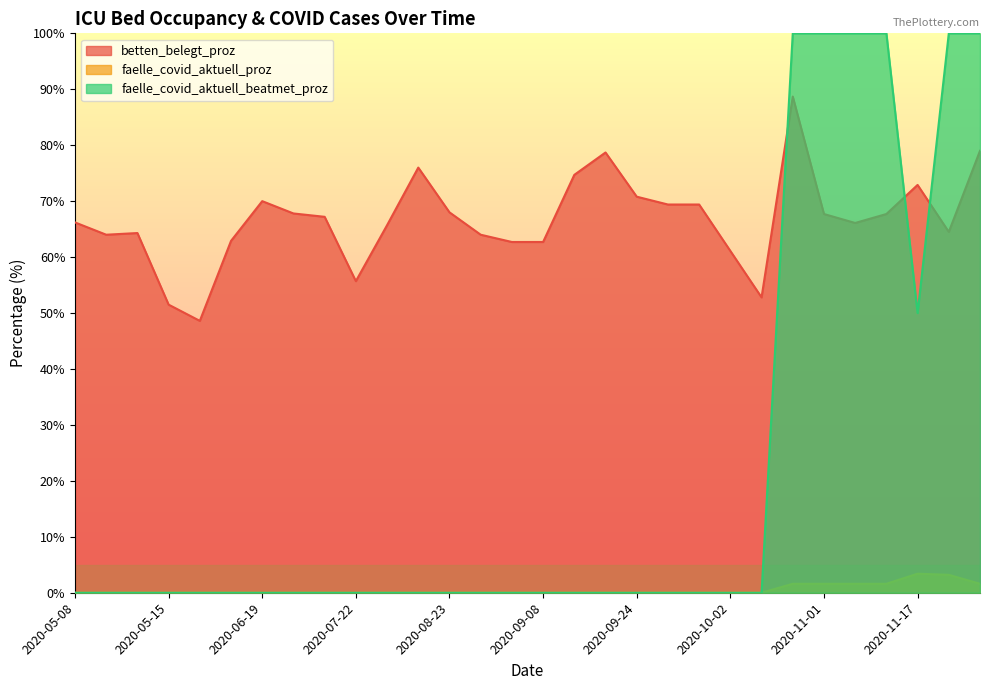

How many values in faelle_covid_aktuell_beatmet_proz are above zero?

7